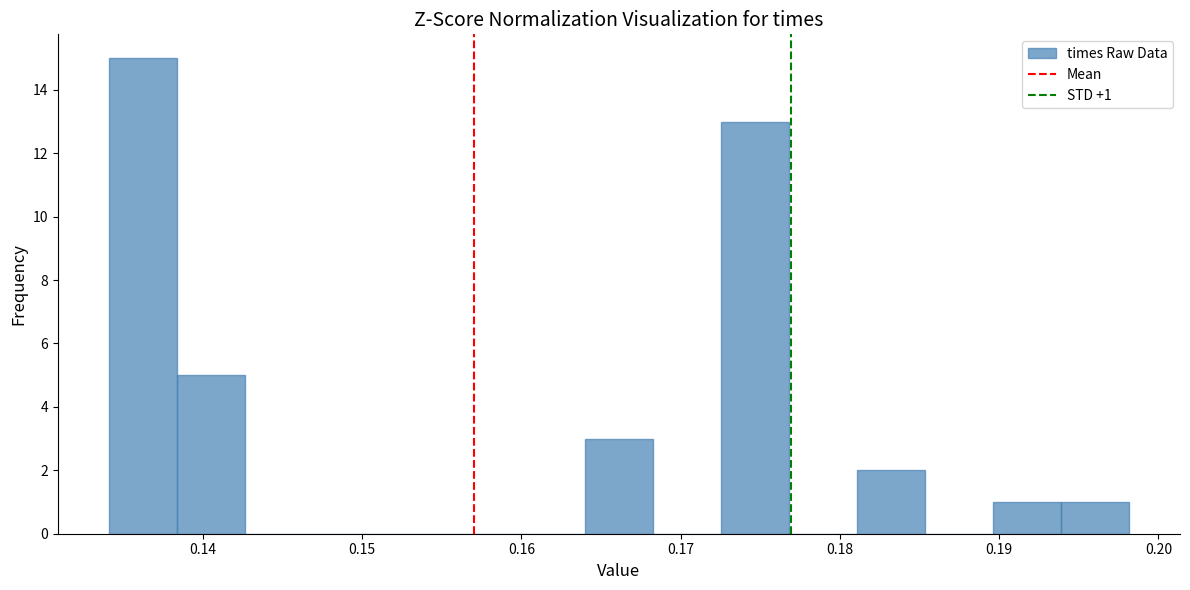

Over which range of the x-axis is the bar tallest?

0.134 to 0.138